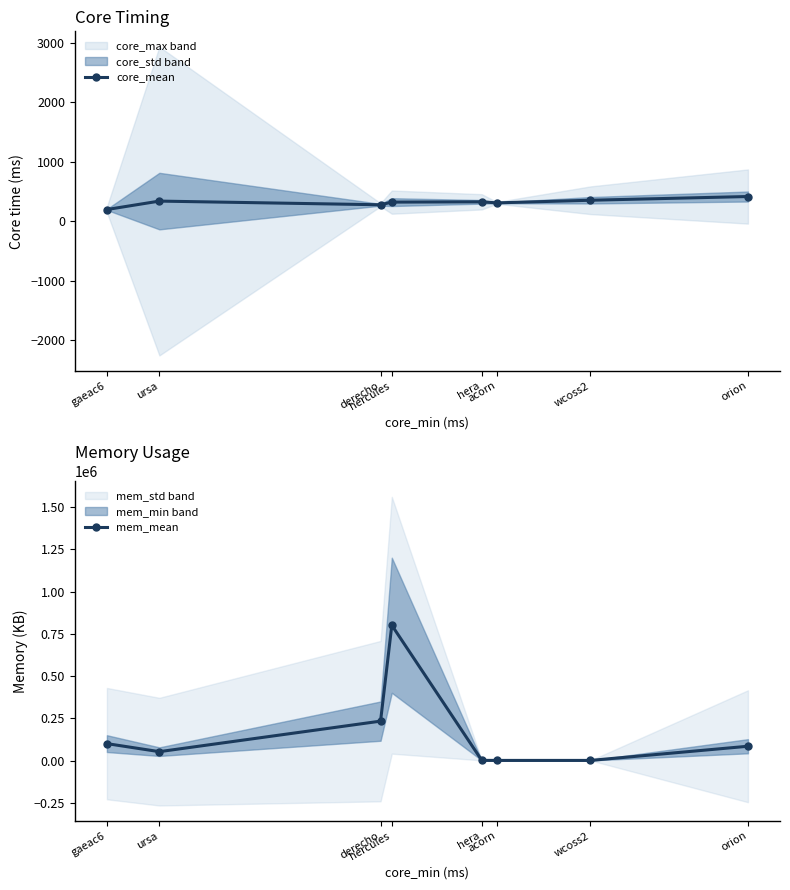

What is the difference between the maximum and minimum values in the mem_mean series?

800064.2